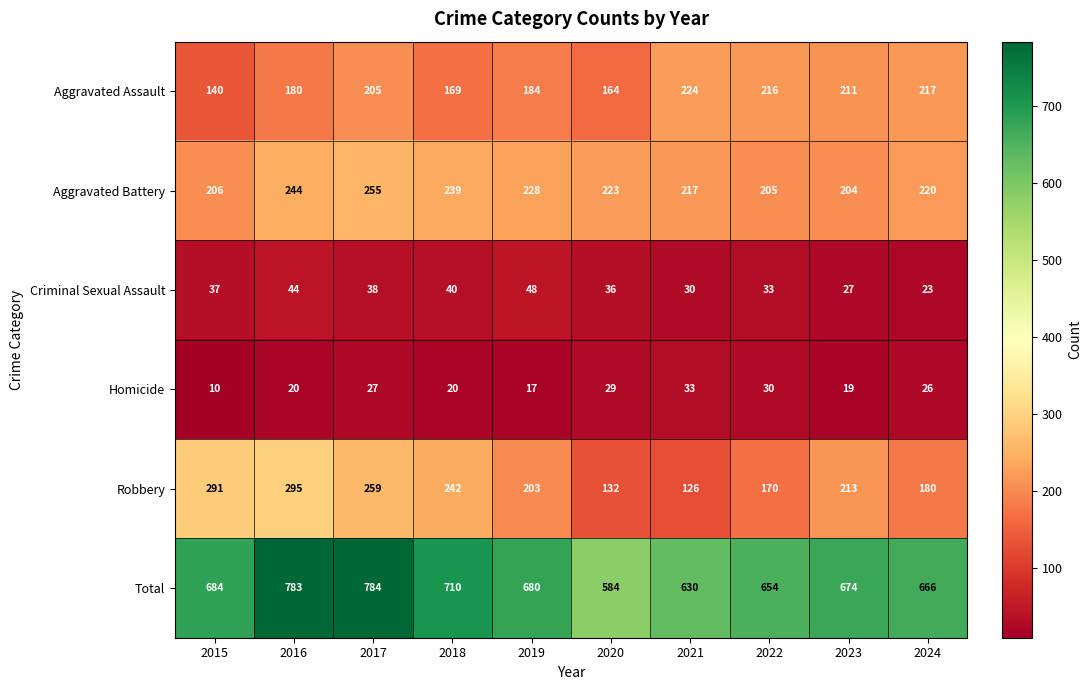

At how many categories does at least one series exceed 209?

10